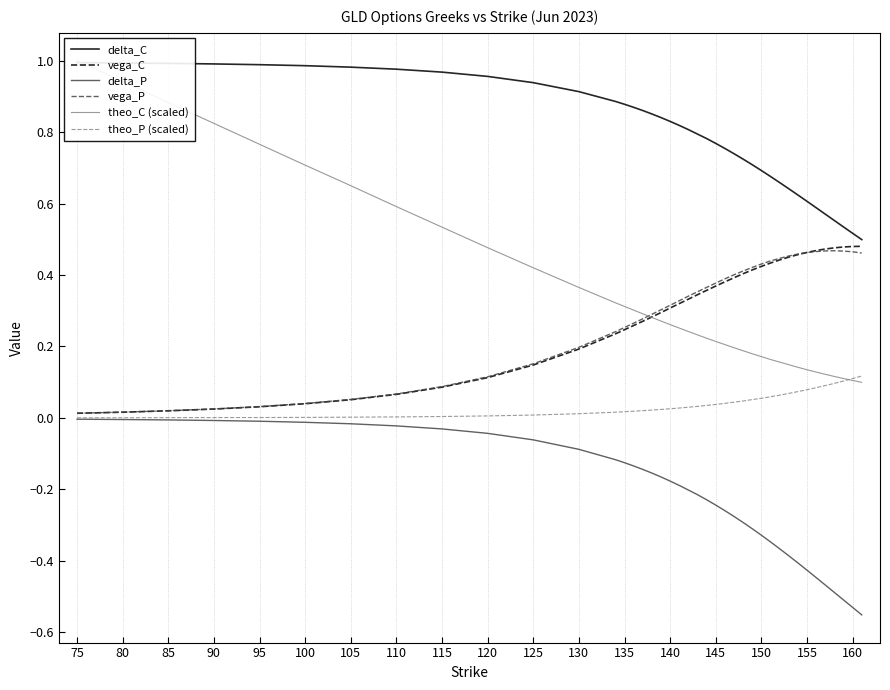

True or false: vega_P has a value of 0.6 at 155.

False